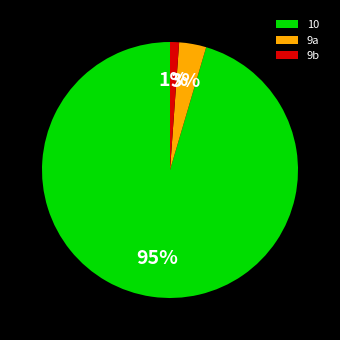

Combined, do 9b and 10 account for over 50%?

Yes